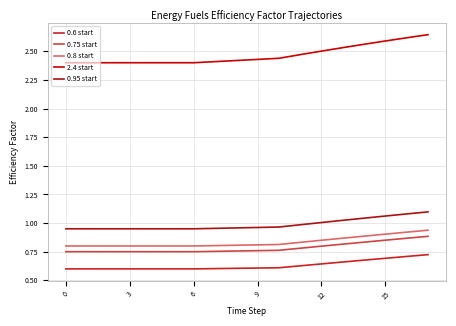

At how many categories does at least one series exceed 2?

18